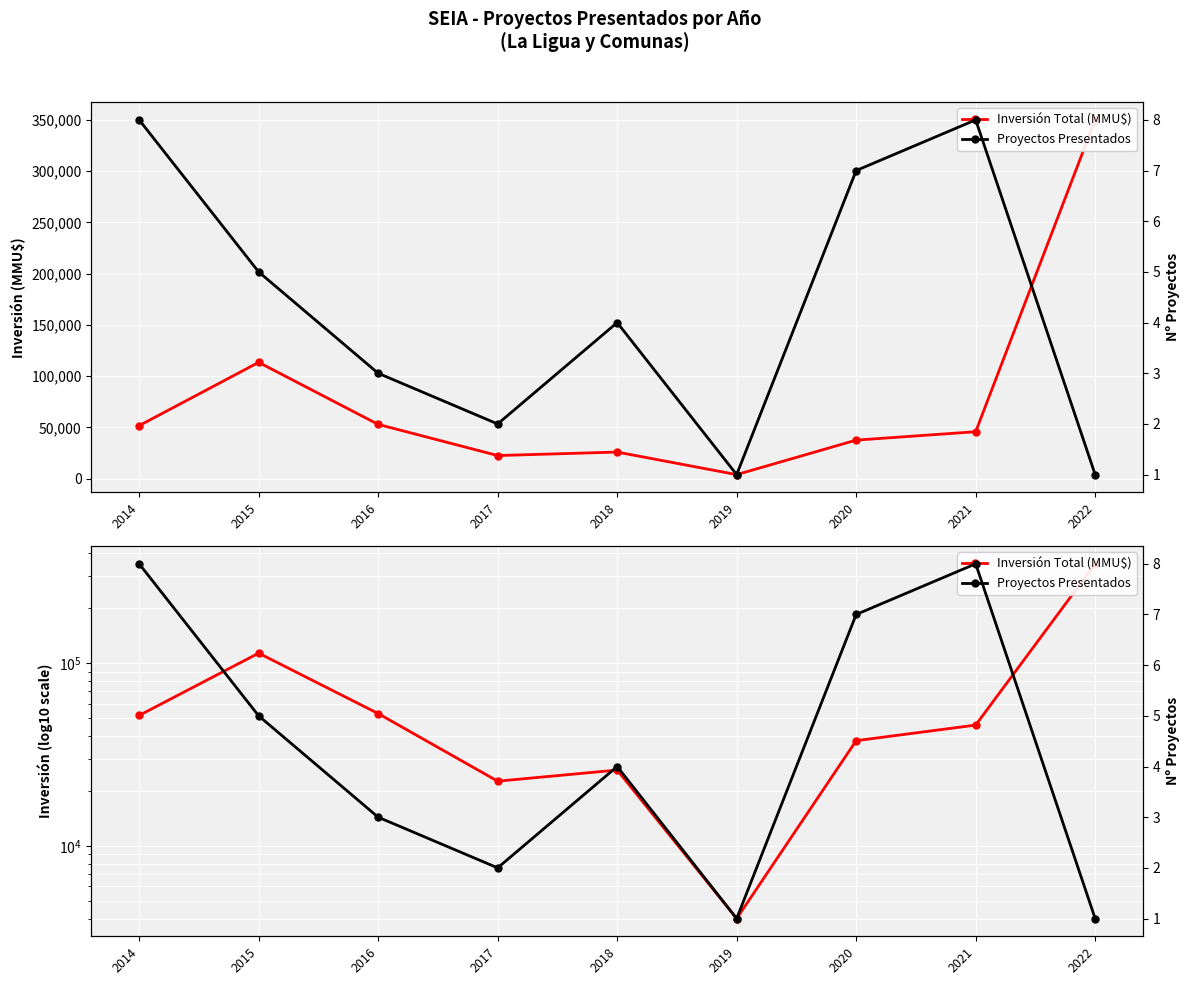

True or false: Inversión Total (MMU$) has more than 0 points higher than both neighbors.

True